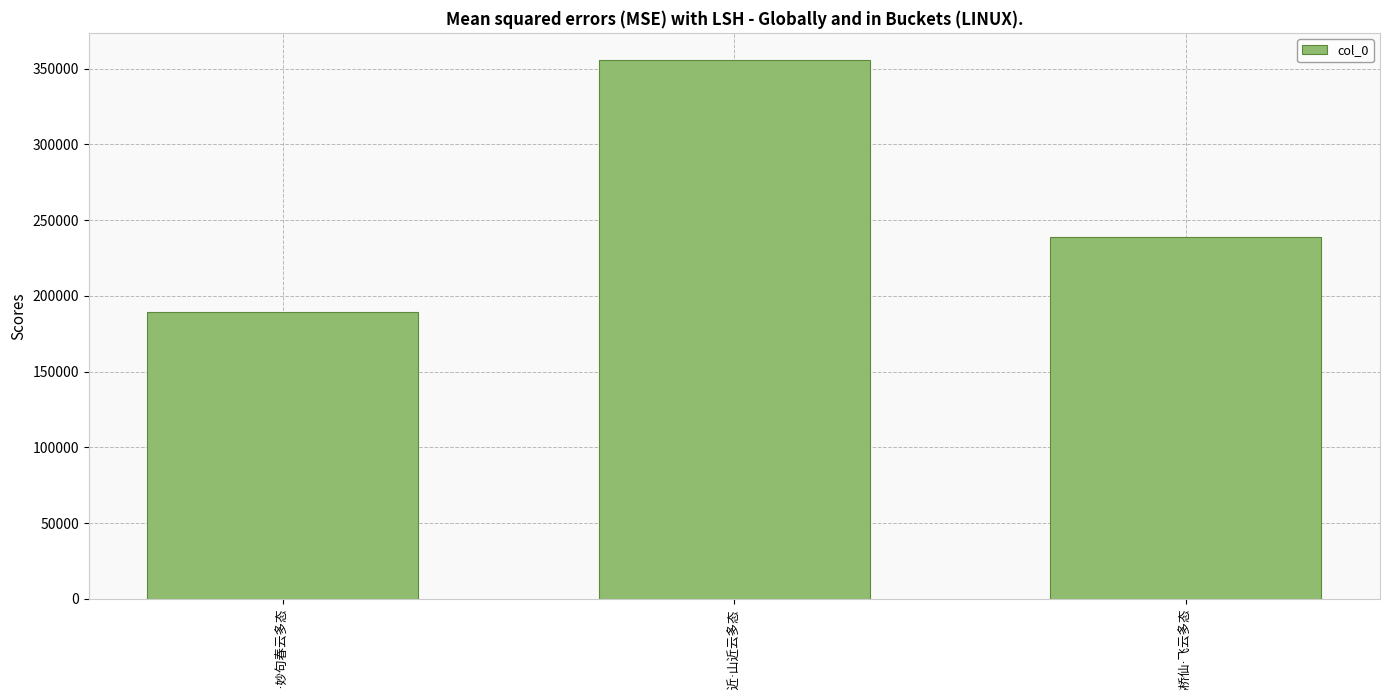

What is the average value?

261358